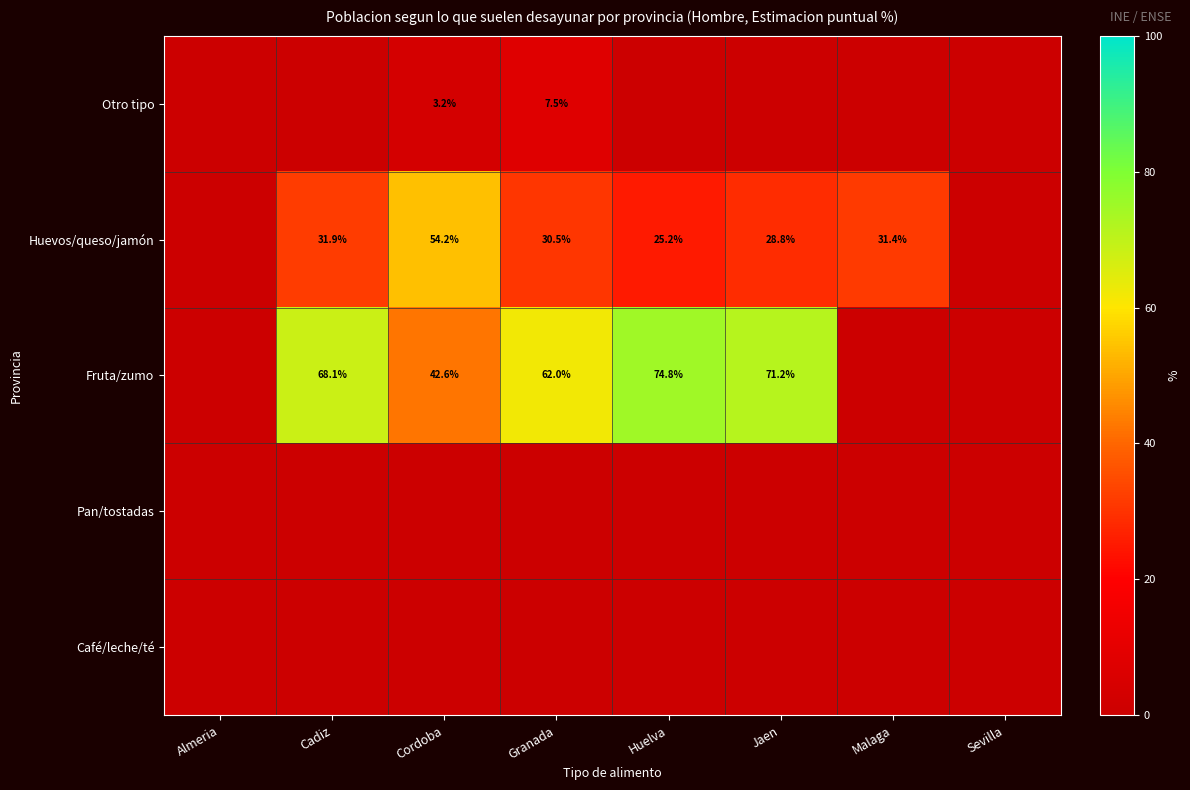

At which category is the sum across all series the highest?

Cadiz